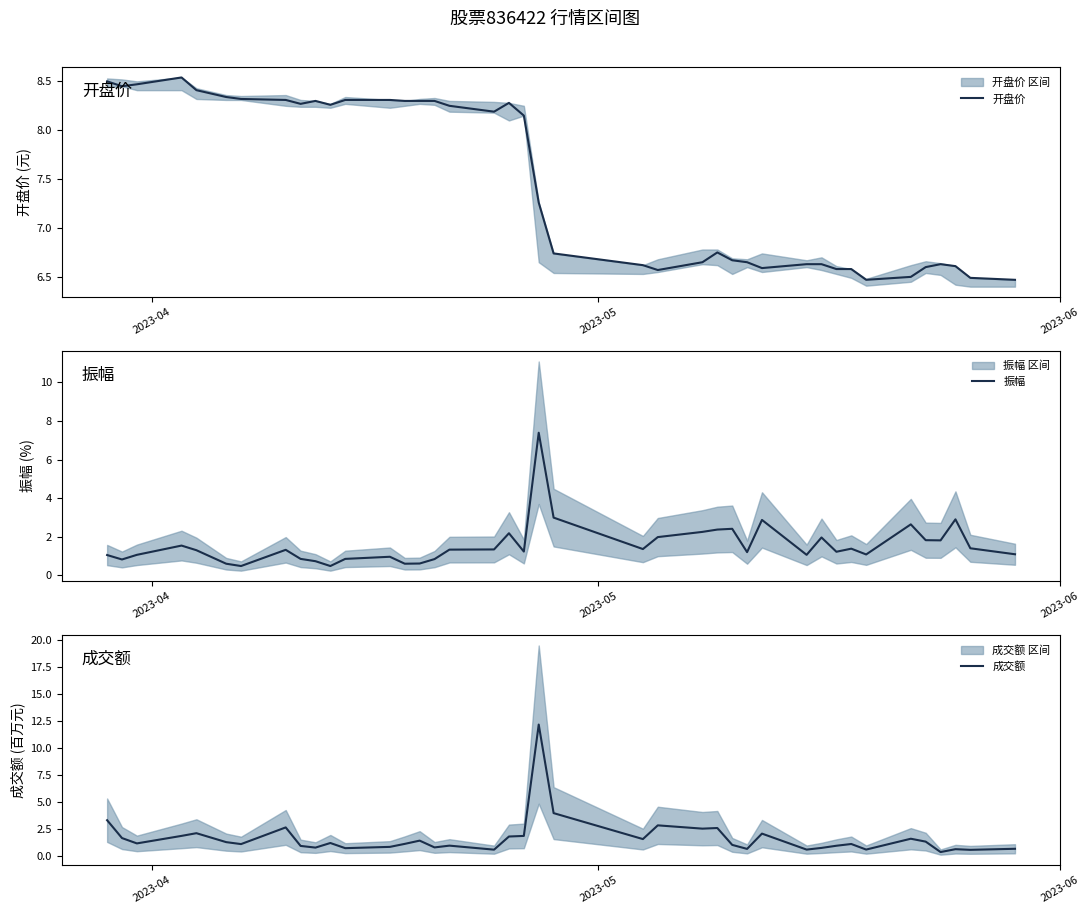

What is the greatest value displayed?

12.2